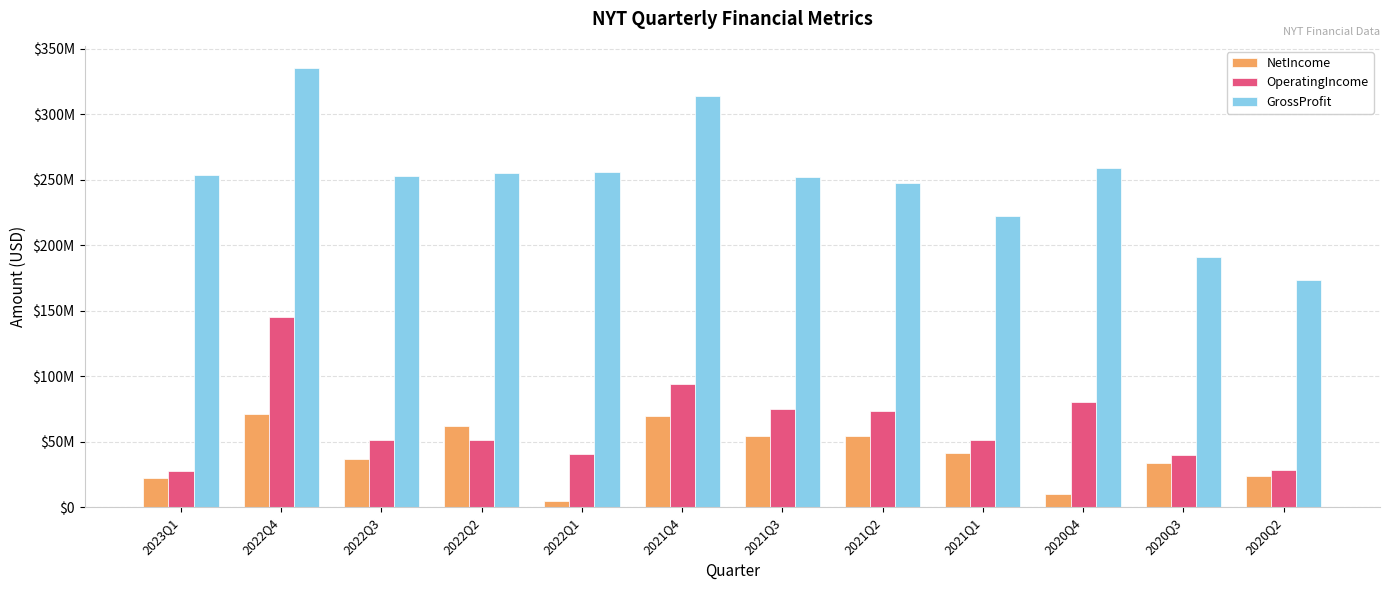

At which category is the sum across all series the highest?

2022Q4